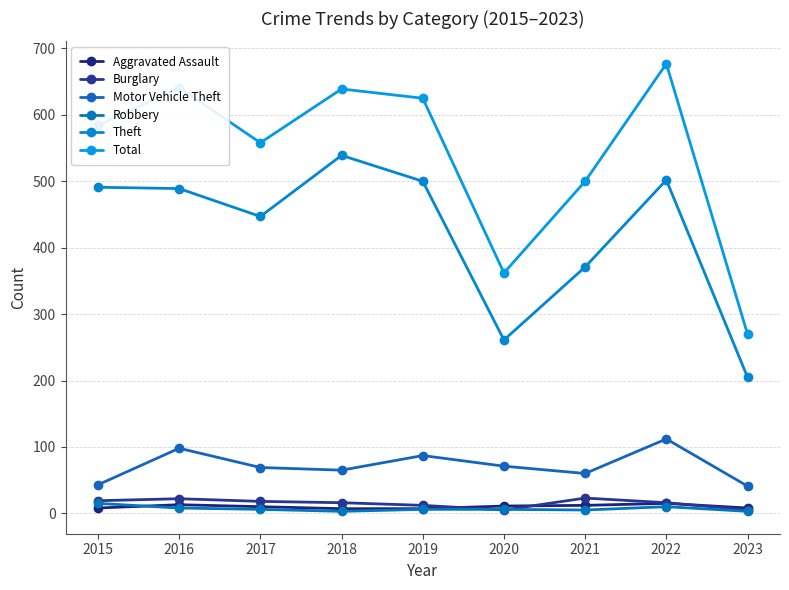

Which series has the widest spread of values?

Total